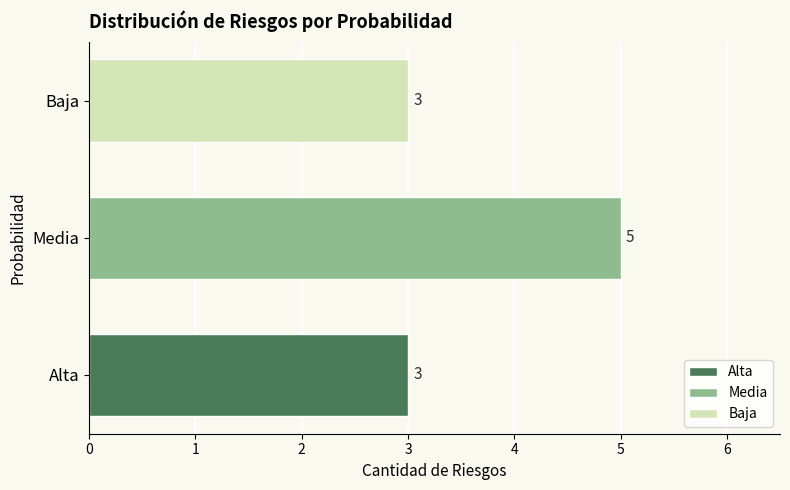

Read the value at Alta.

3